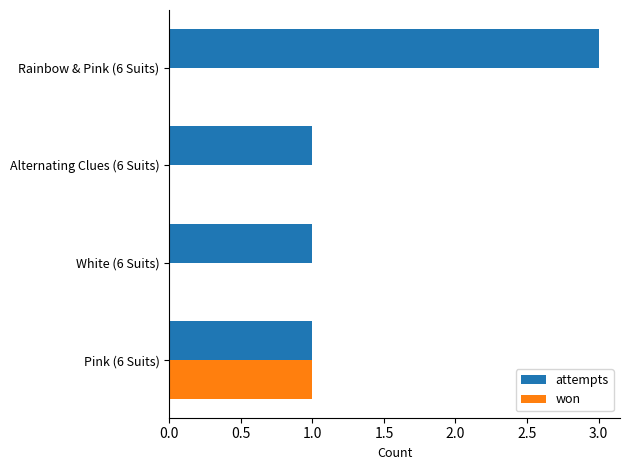

What is the sum of the attempts values at Rainbow & Pink (6 Suits) and Pink (6 Suits)?

4